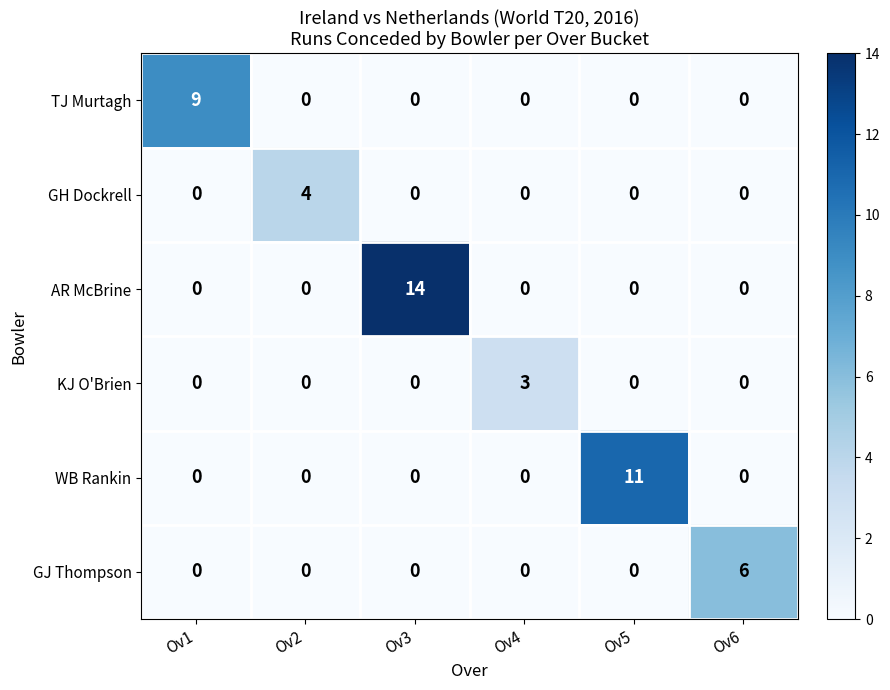

What is the sum of all AR McBrine values?

14